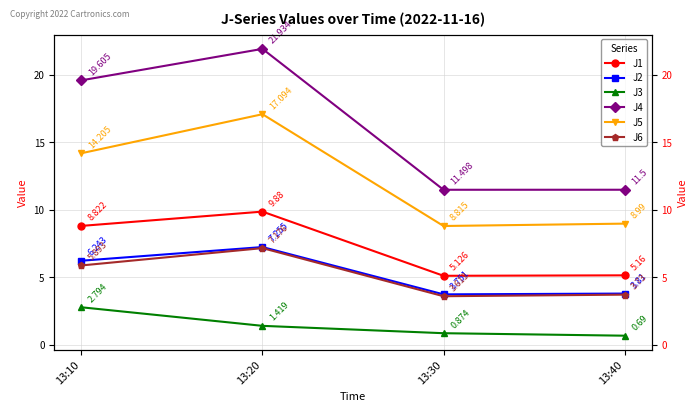

True or false: J5 has a value of 7.3 at 13:10.

False